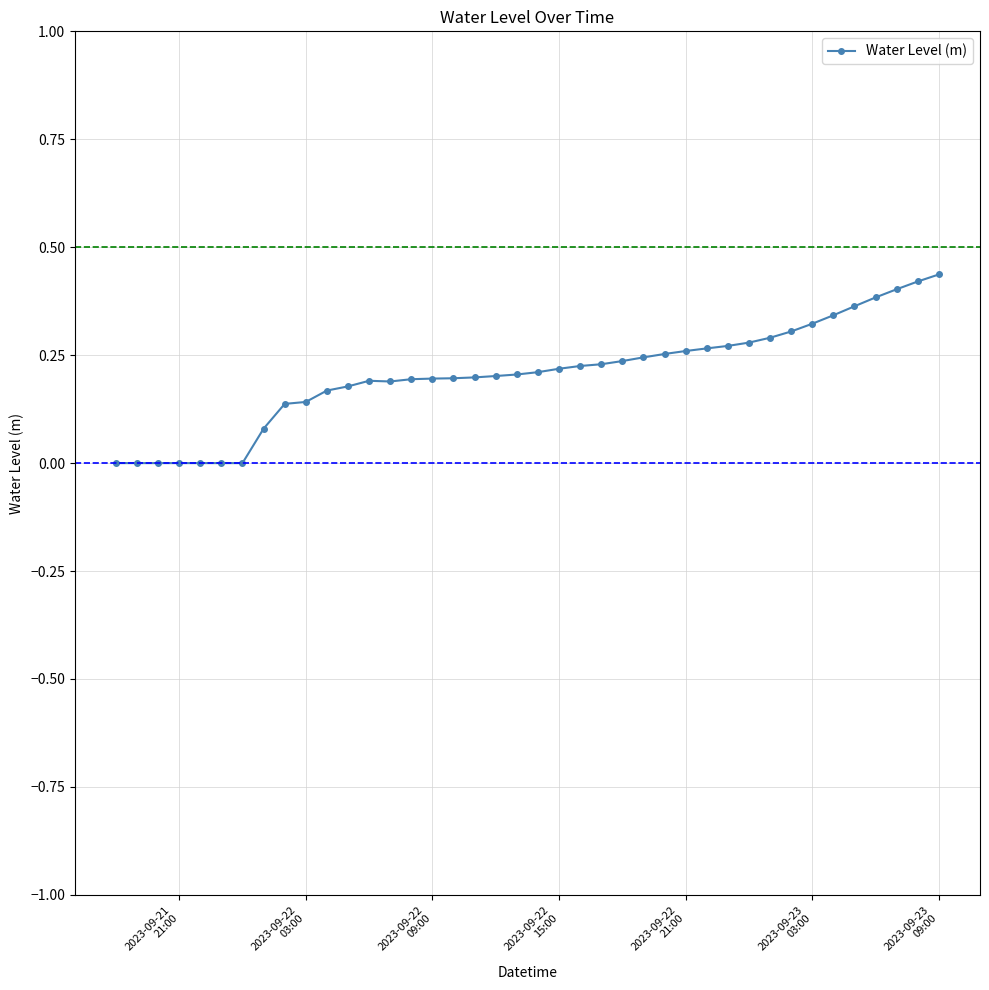

What is the sum of all values?

8.2